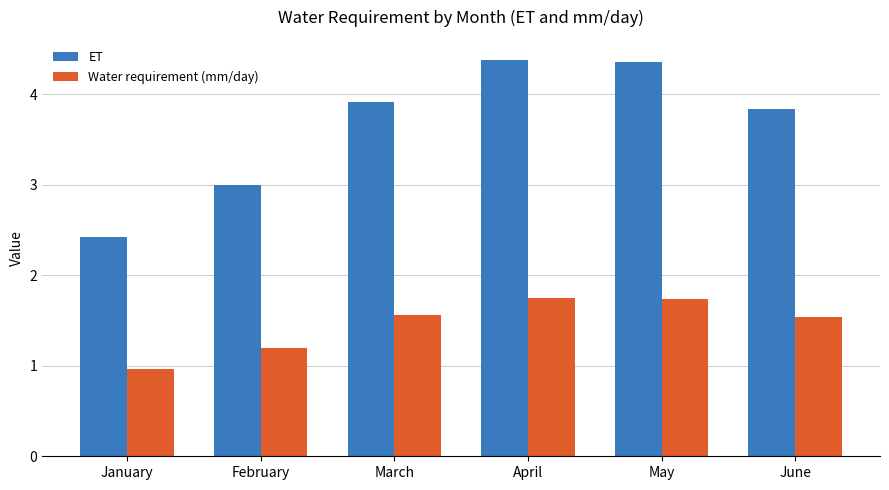

True or false: Water requirement (mm/day) has a value of 2.6 at May.

False